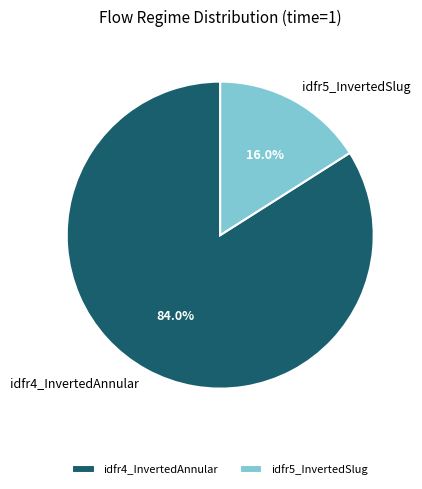

To the nearest percent, what is the combined percentage of idfr4_InvertedAnnular and idfr5_InvertedSlug?

100%